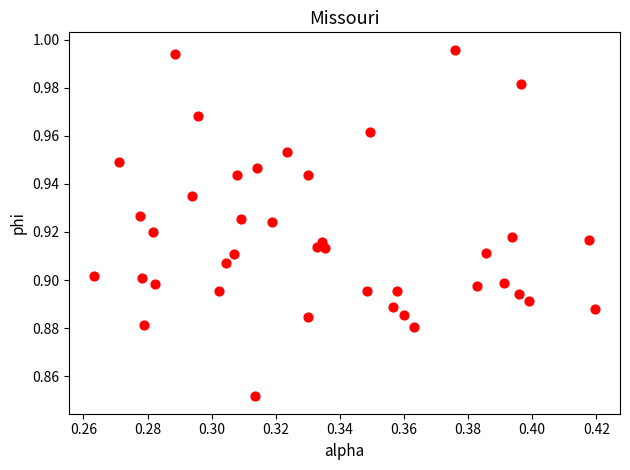

How many data points are displayed?

40